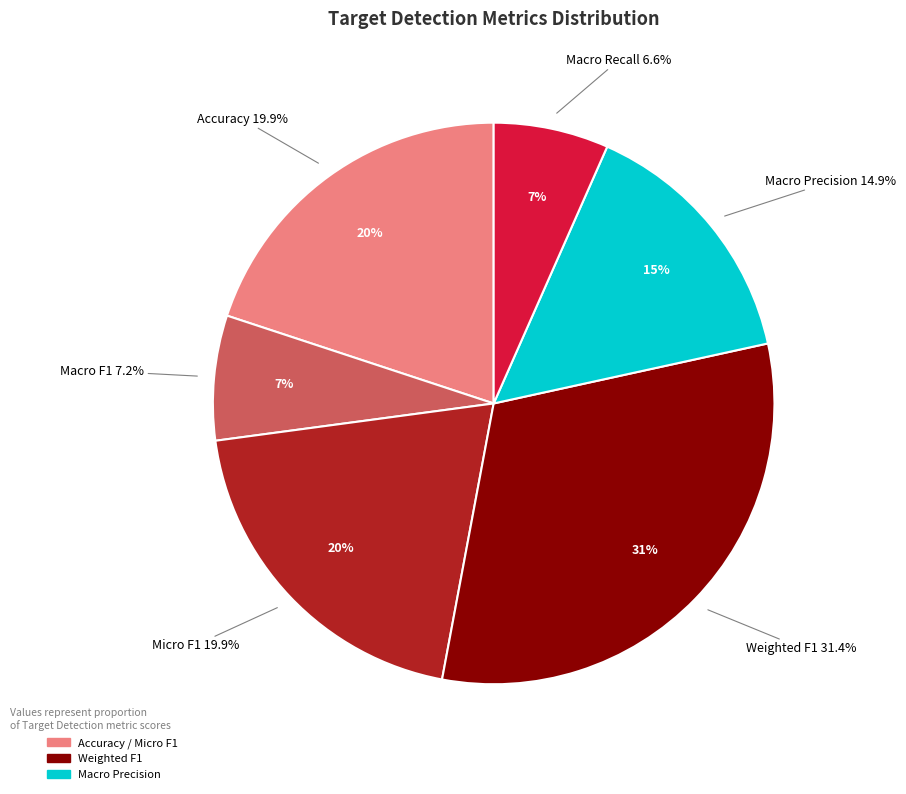

To the nearest percent, what is the average slice percentage?

17%